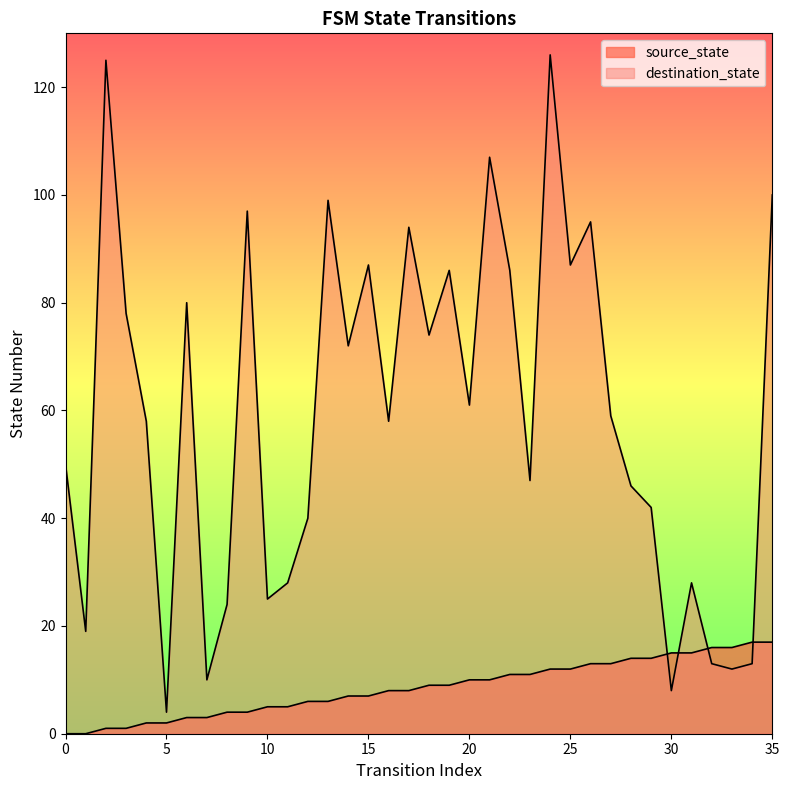

Which series has the largest total across all categories?

destination_state